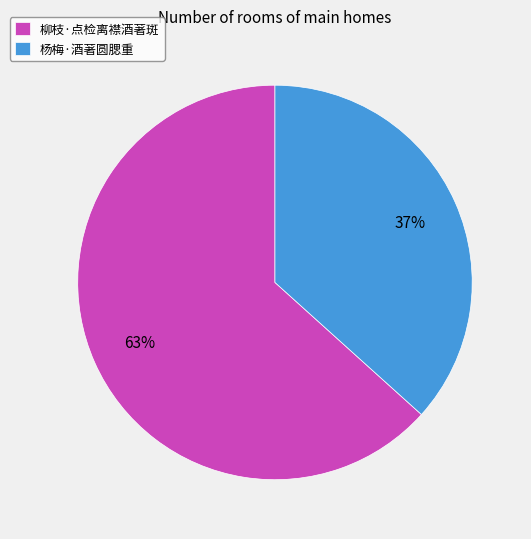

The 杨梅·酒著圆腮重 slice represents 43% of the pie. True or false?

False